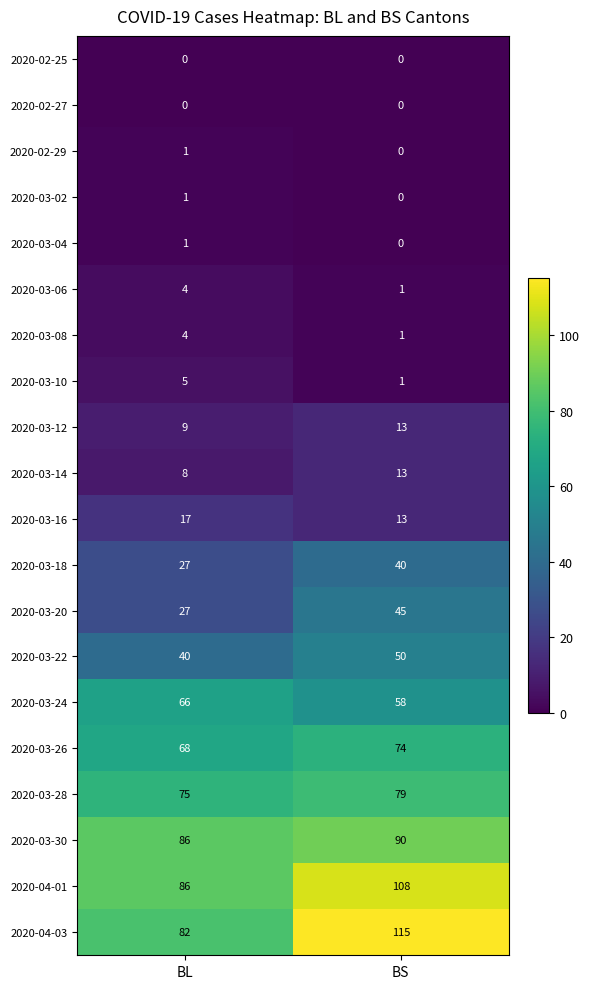

What is the difference between the highest and lowest values at BS?

115